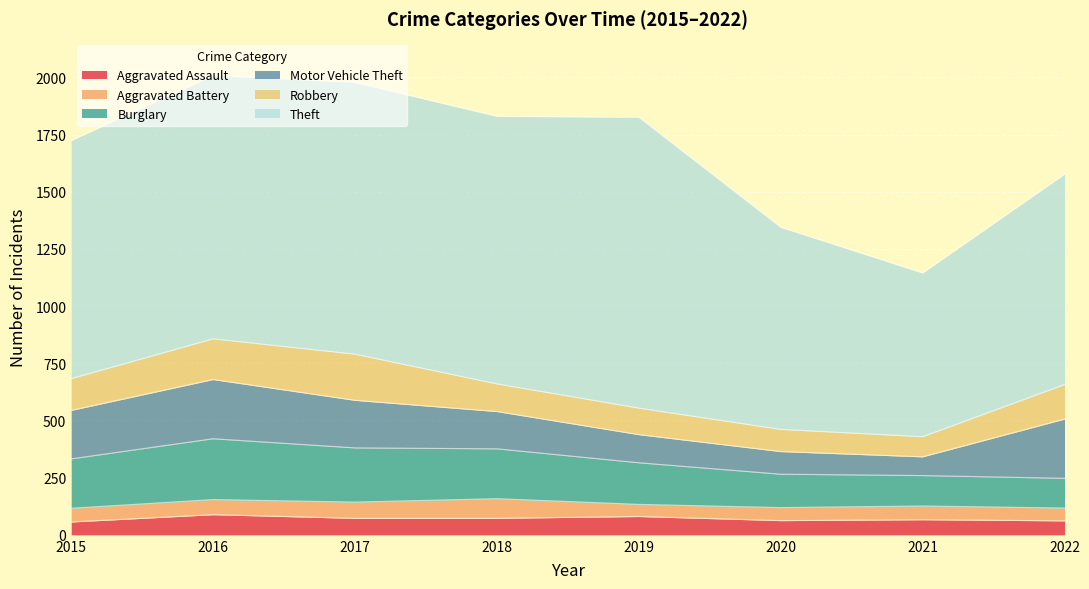

Rank the series by their maximum value, from lowest to highest.

Aggravated Battery, Aggravated Assault, Robbery, Motor Vehicle Theft, Burglary, Theft